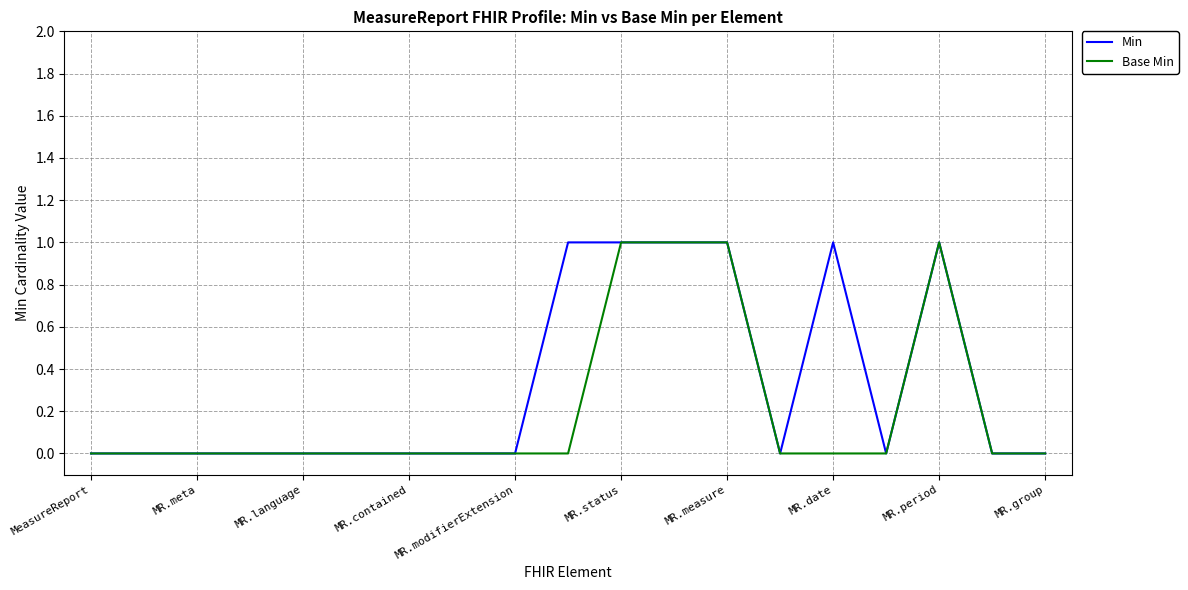

Rank the series by their average value, from lowest to highest.

Base Min, Min